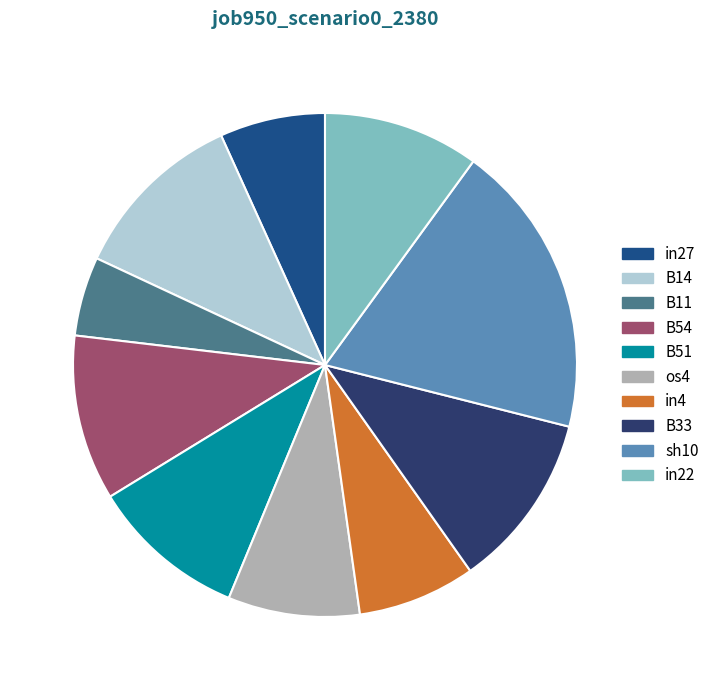

Which has a higher value, B14 or B11?

B14